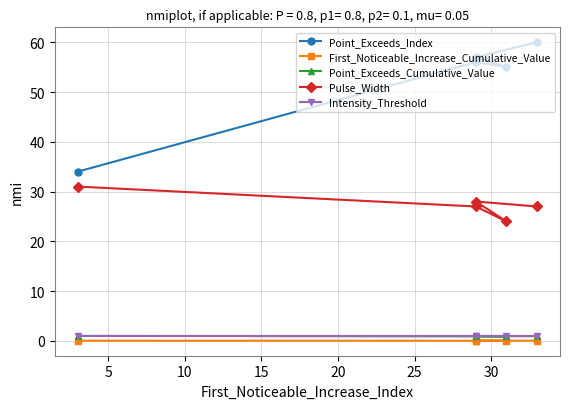

What is the difference between the maximum and second lowest values in the Pulse_Width series?

4.0